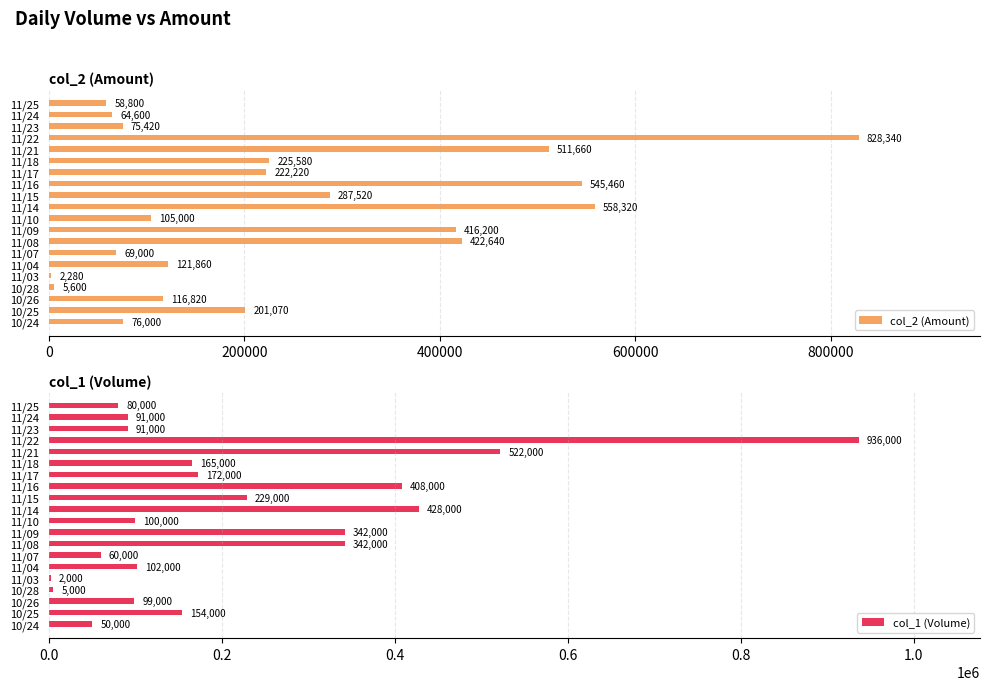

What is the maximum value for col_2 (Amount)?

828340